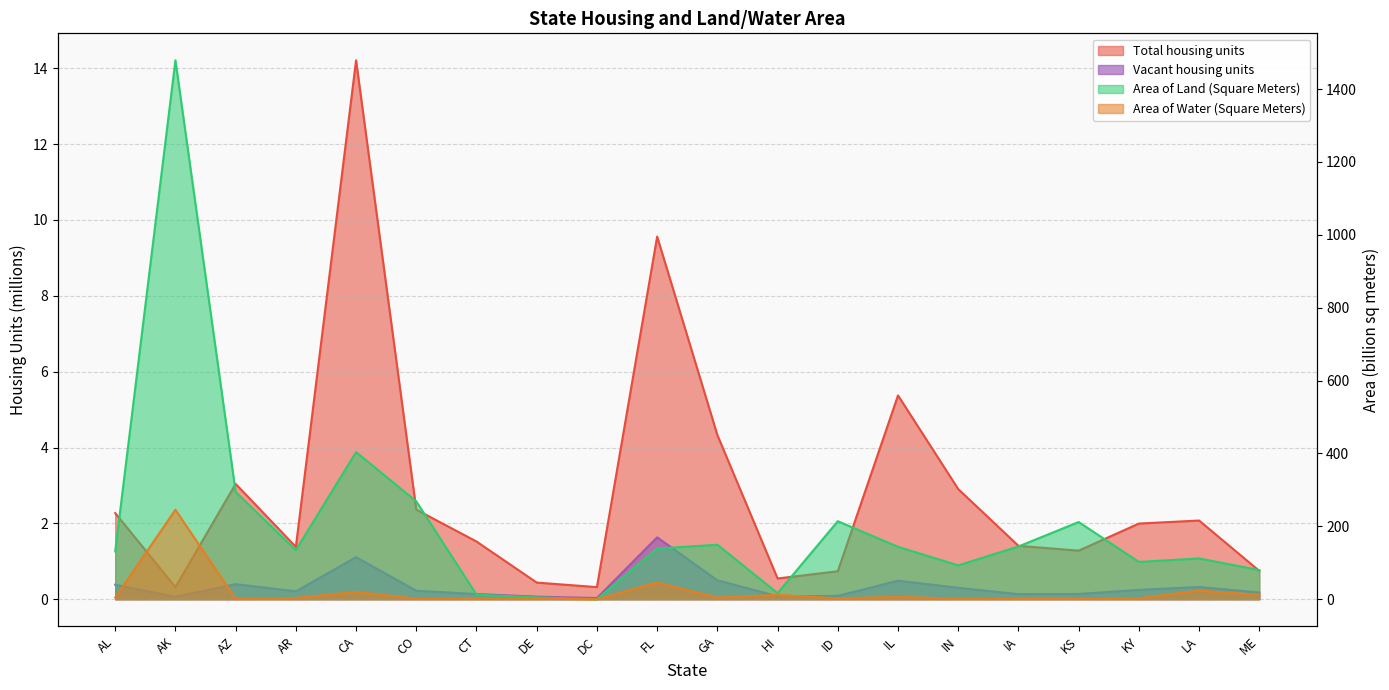

Which series has the largest total across all categories?

Area of Land (Square Meters)